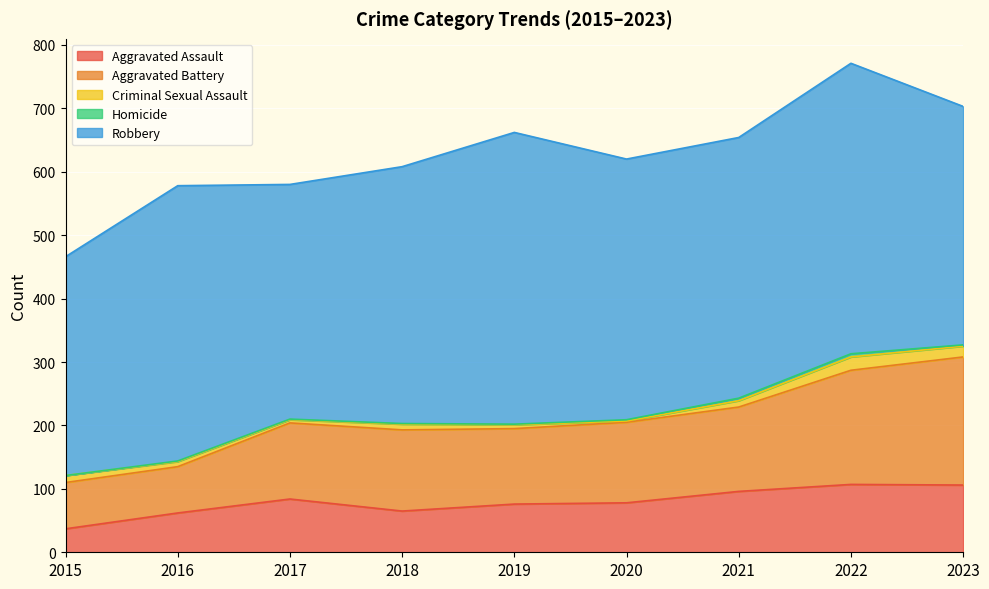

True or false: Criminal Sexual Assault and Robbery cross at least once.

False